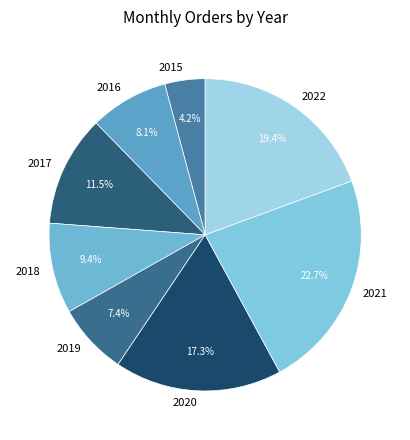

Is the sum of 2020 and 2021 greater than half?

No